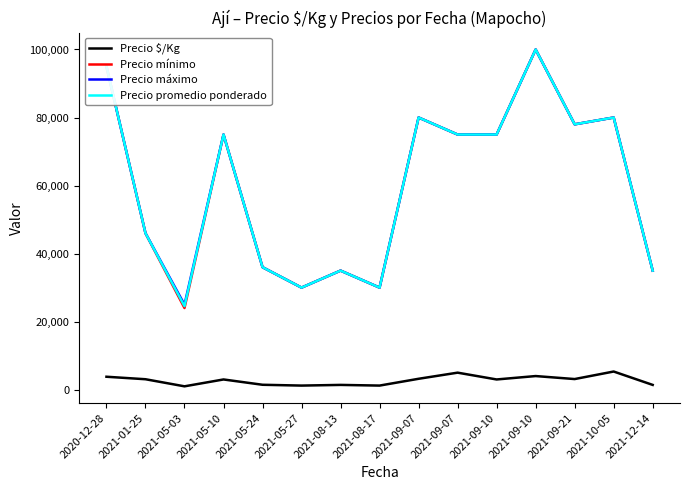

How many lines are shown in the chart?

4